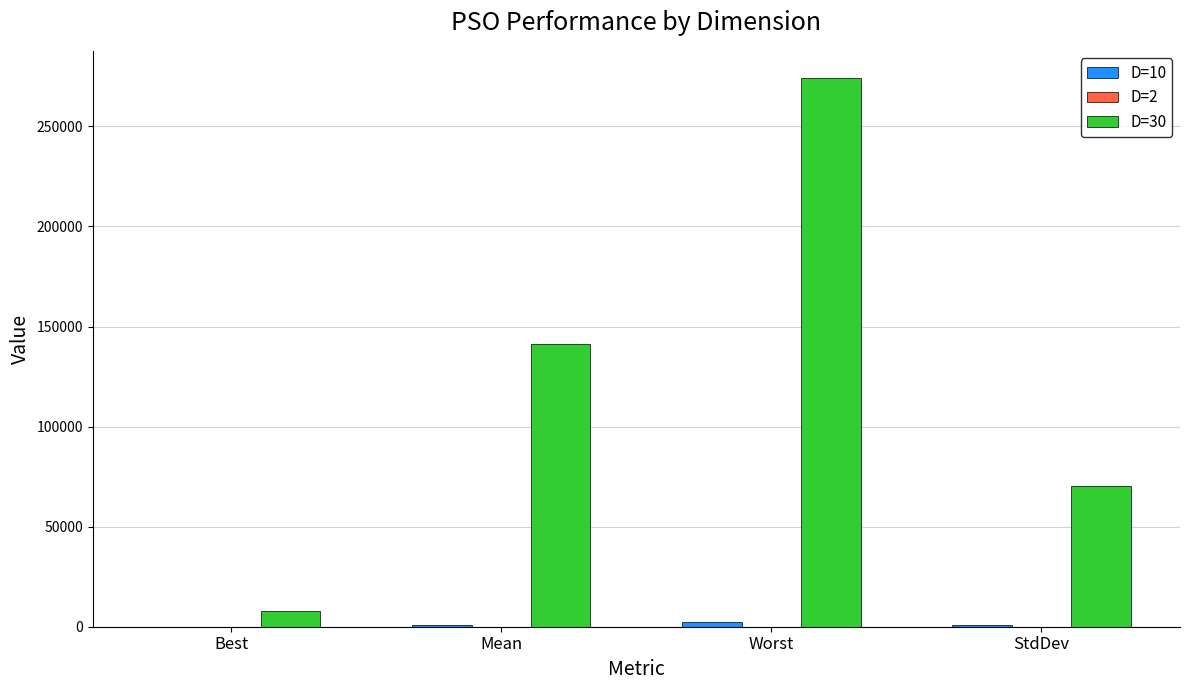

Which series has the largest total across all categories?

D=30